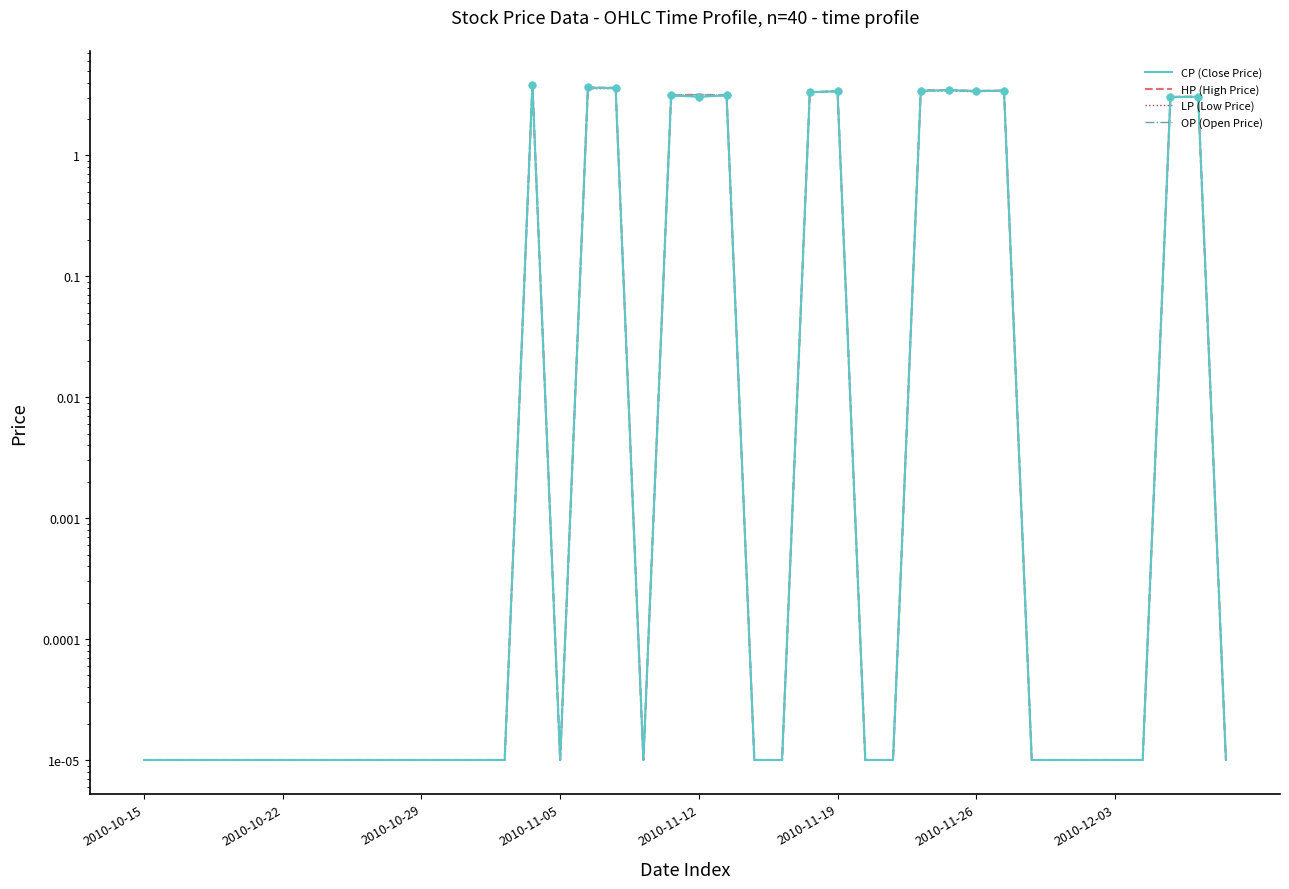

Is the value of CP (Close Price) at 2010-10-15 greater than the value of HP (High Price) at 2010-11-26?

No